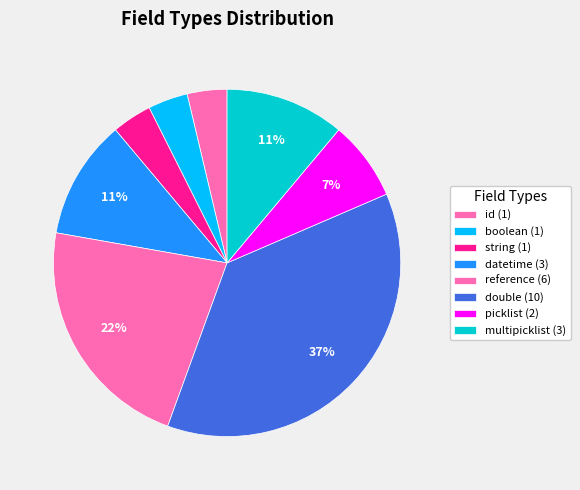

Does any single category account for the majority?

No